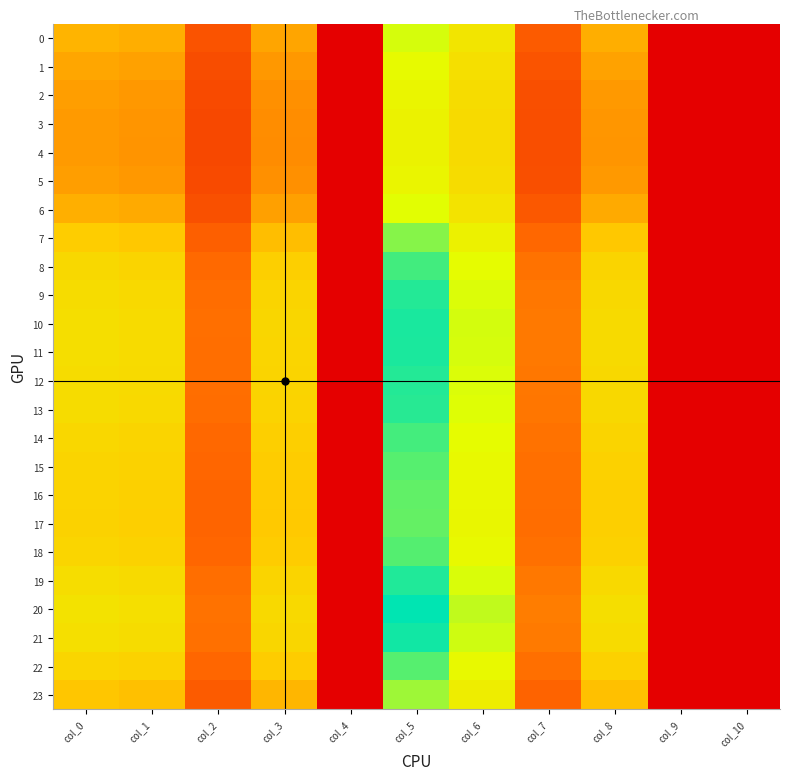

Which label corresponds to the smallest value in the chart?

col_4